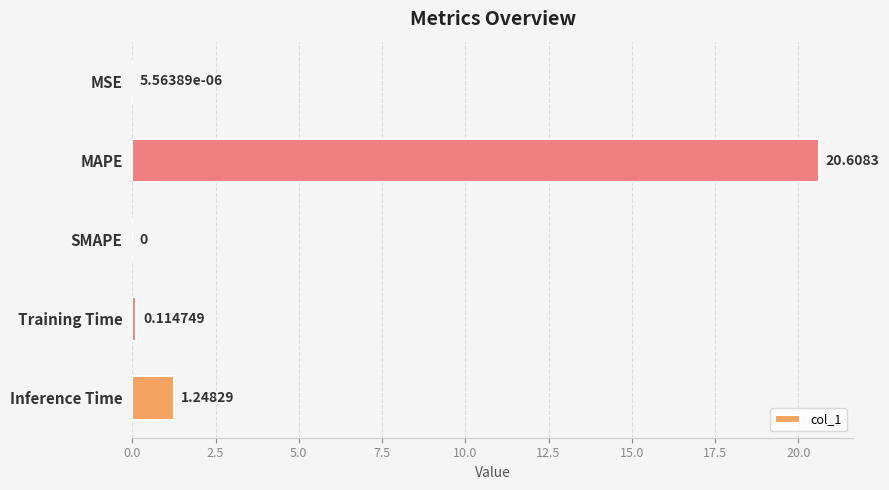

At which label is the value closest to 10?

Inference Time